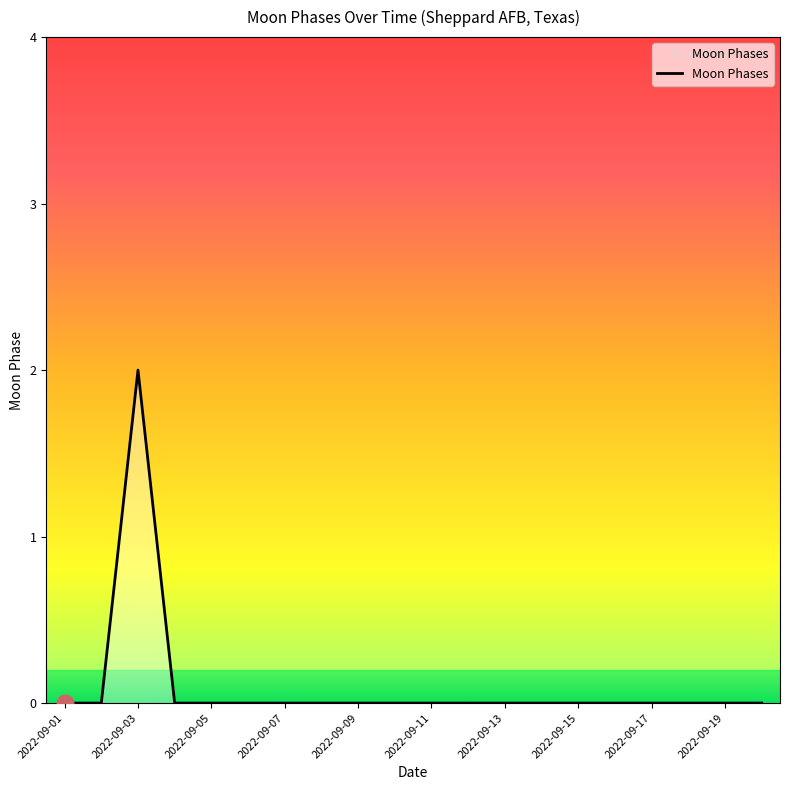

How many lines are shown in the chart?

1